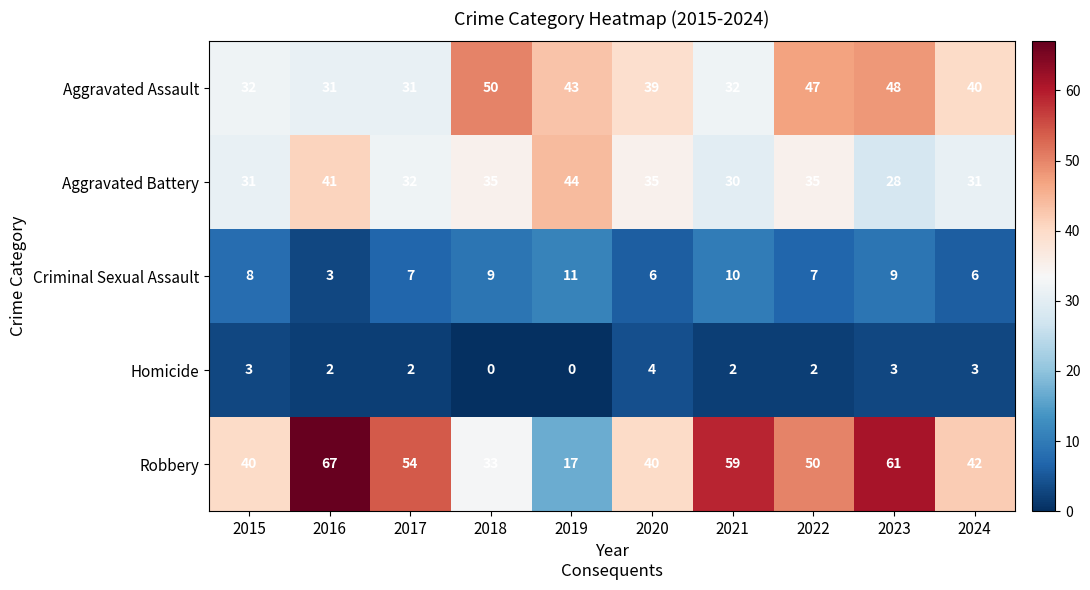

How many data points in Criminal Sexual Assault are less than 8?

5